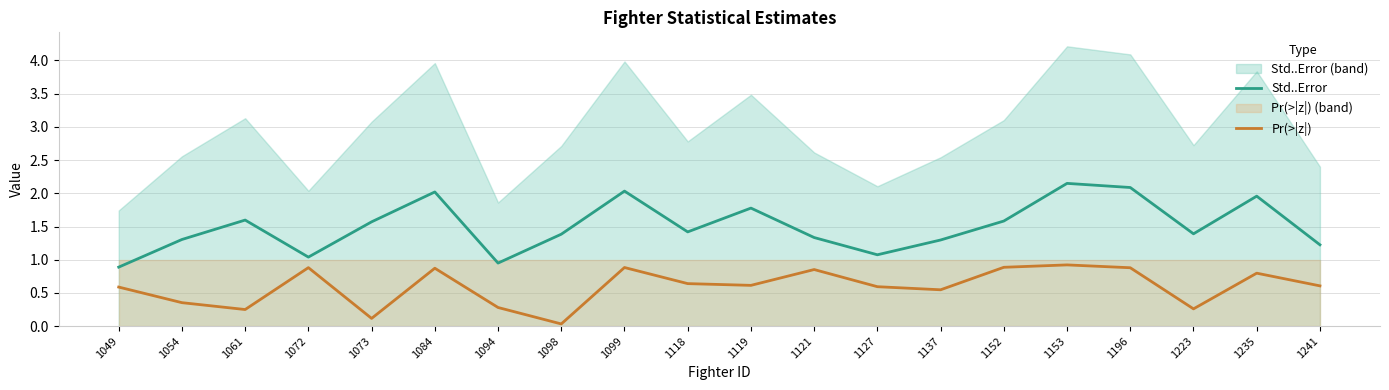

What is the sum of all Std..Error values?

30.1